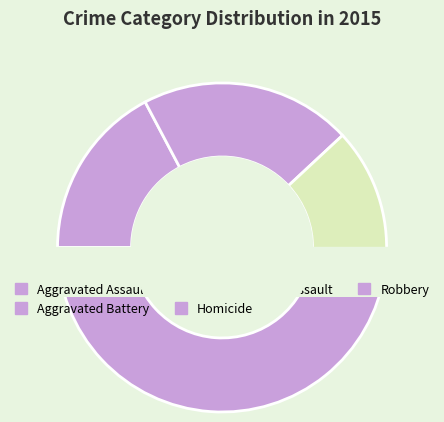

True or false: Aggravated Battery accounts for 21% of the total.

True